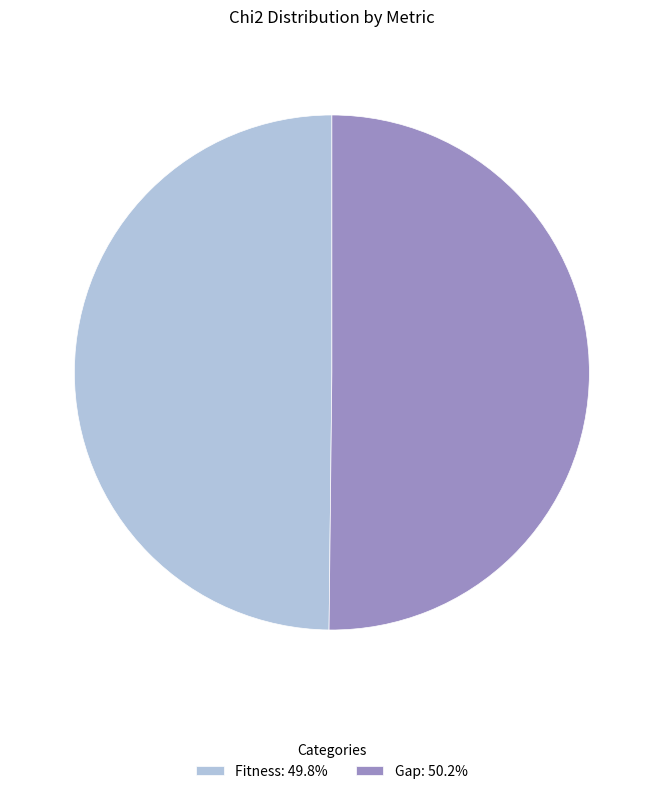

What is the ratio of the value at Gap: 50.2% to the value at Fitness: 49.8%?

1.0